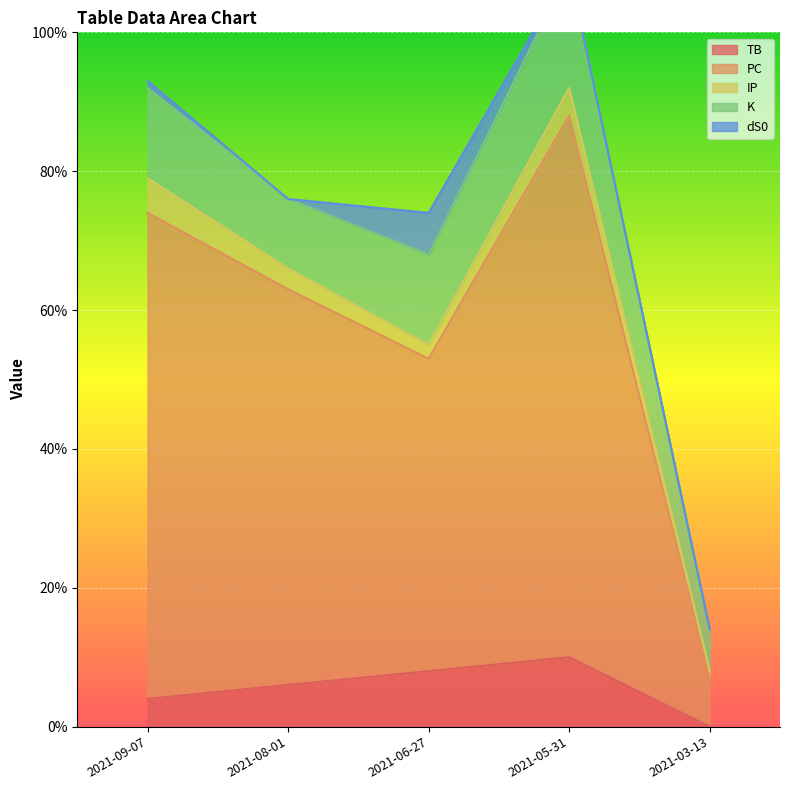

Which series has the largest total across all categories?

PC